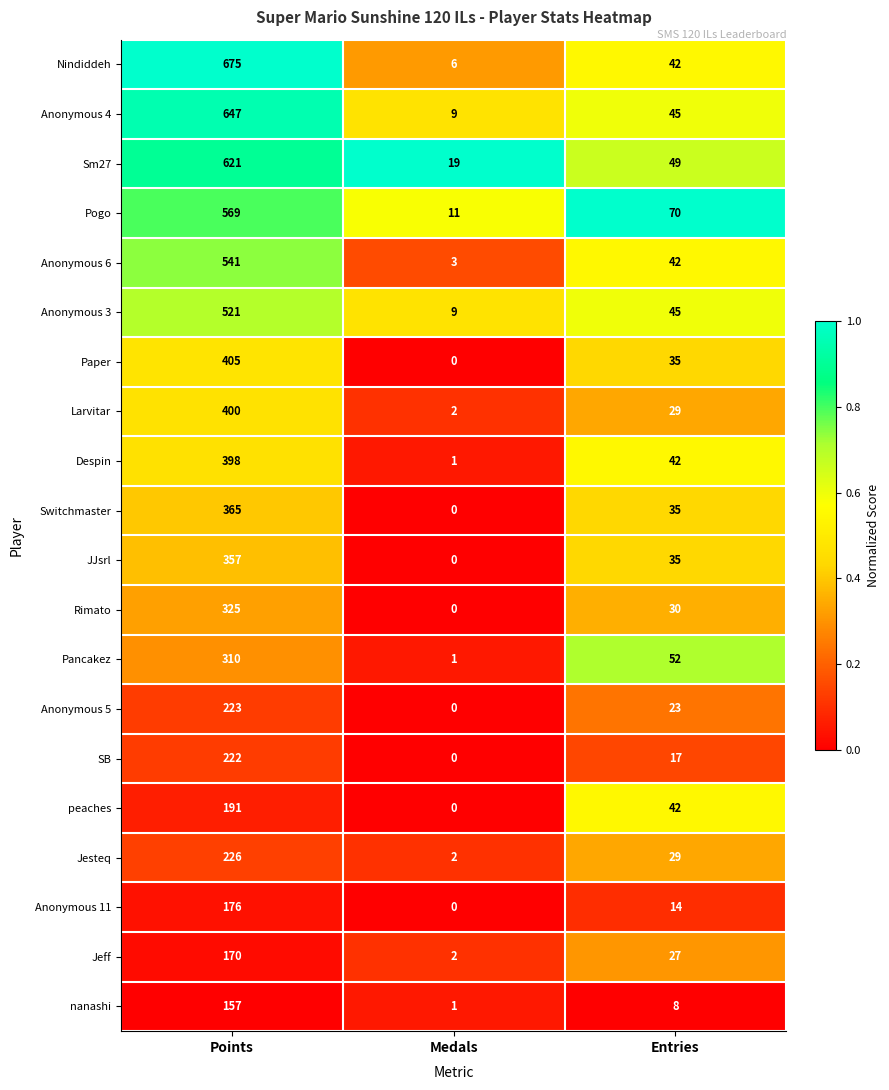

How many data points in Anonymous 5 are less than 23?

1